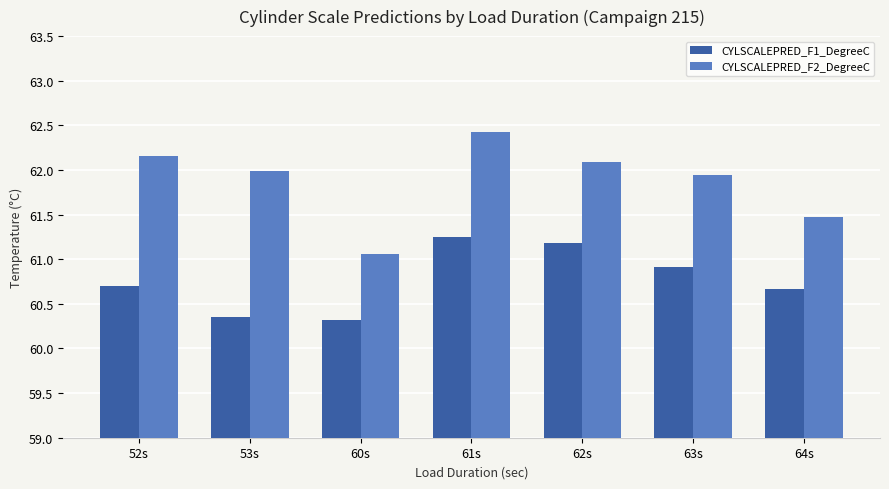

What is the label of the 6th bar from the right?

53s